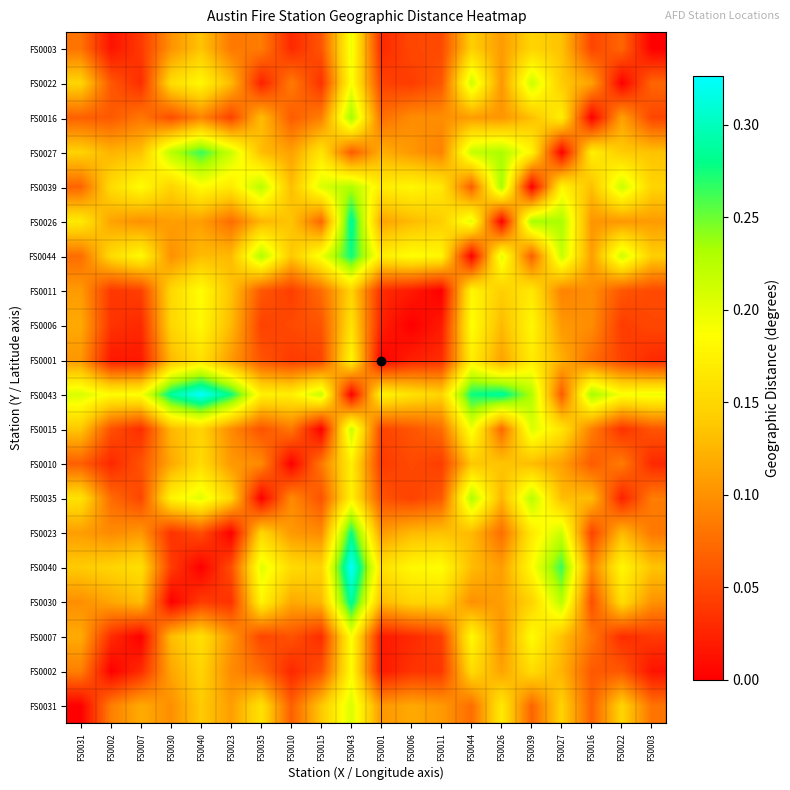

At how many categories does at least one series exceed 0?

20